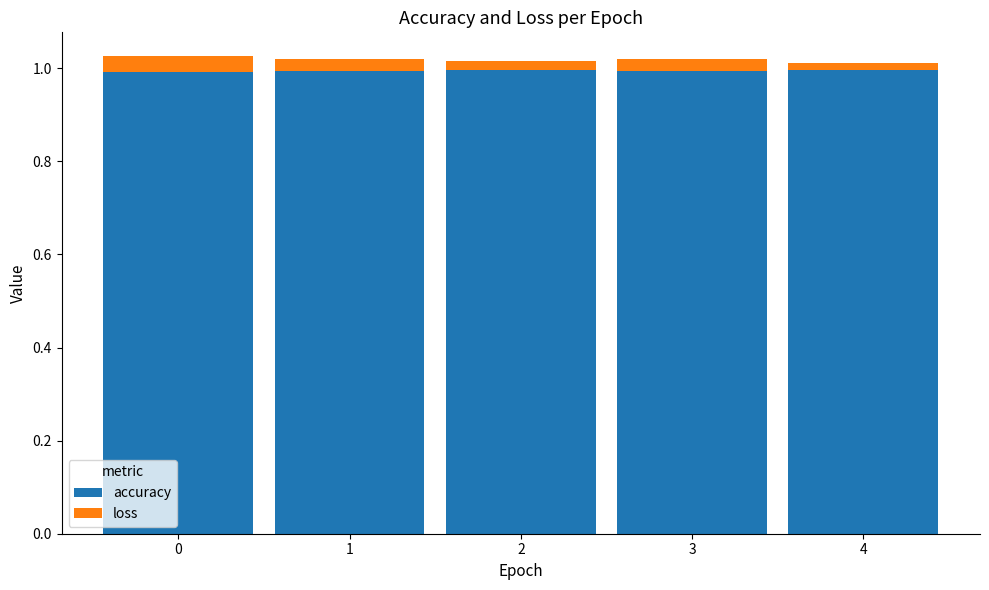

Is it true that accuracy equals 1.0 at 1?

True